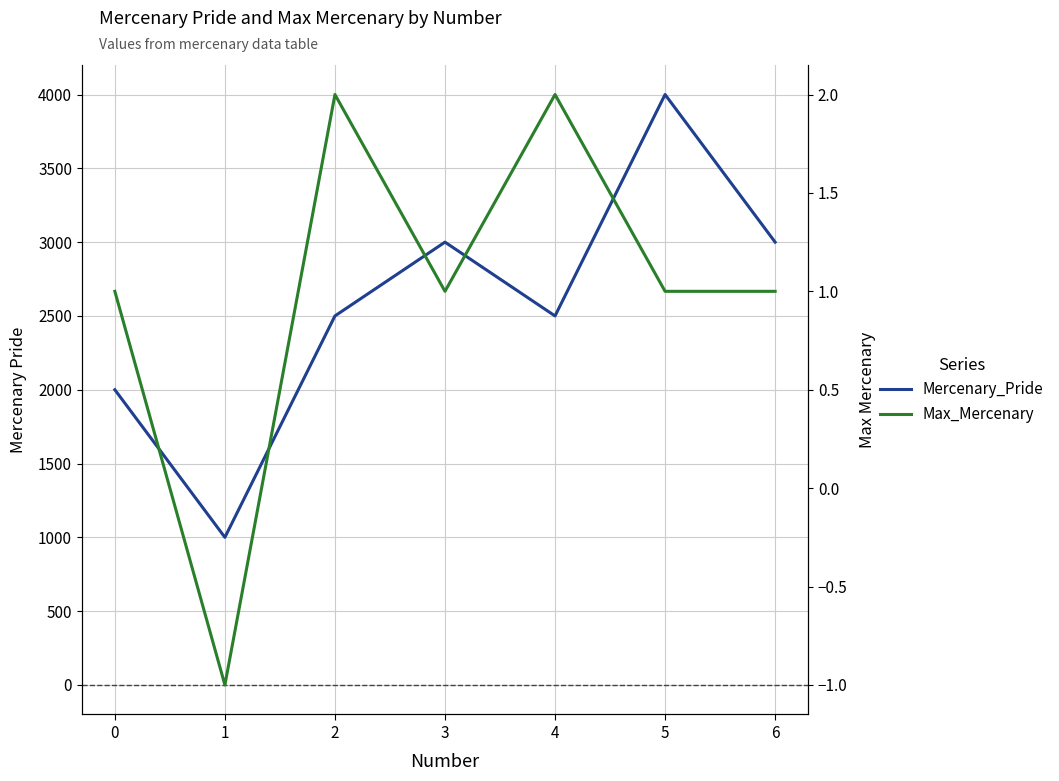

What is the spread (max minus min) of values at 0?

1999